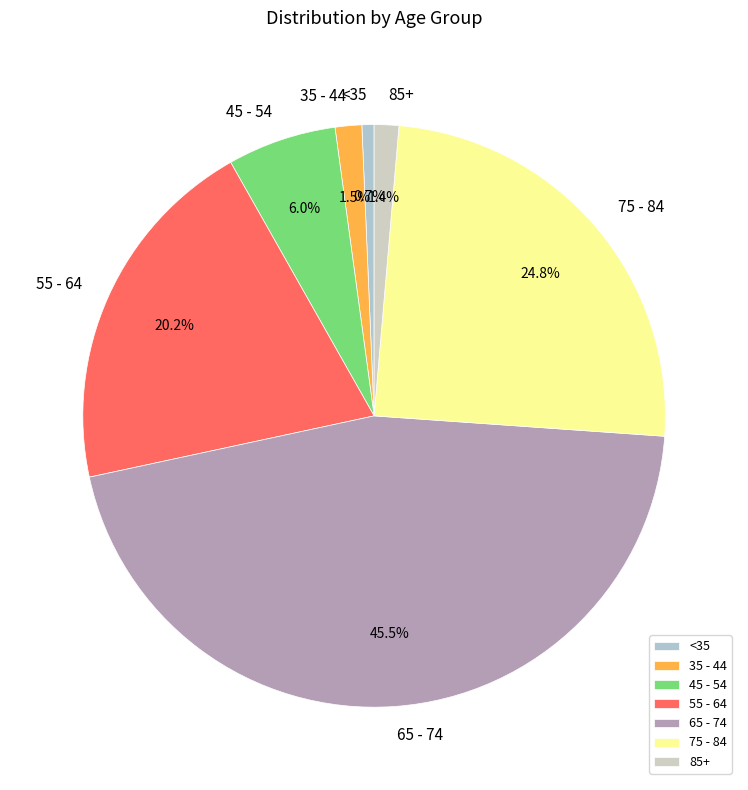

Which slice is the smallest?

<35